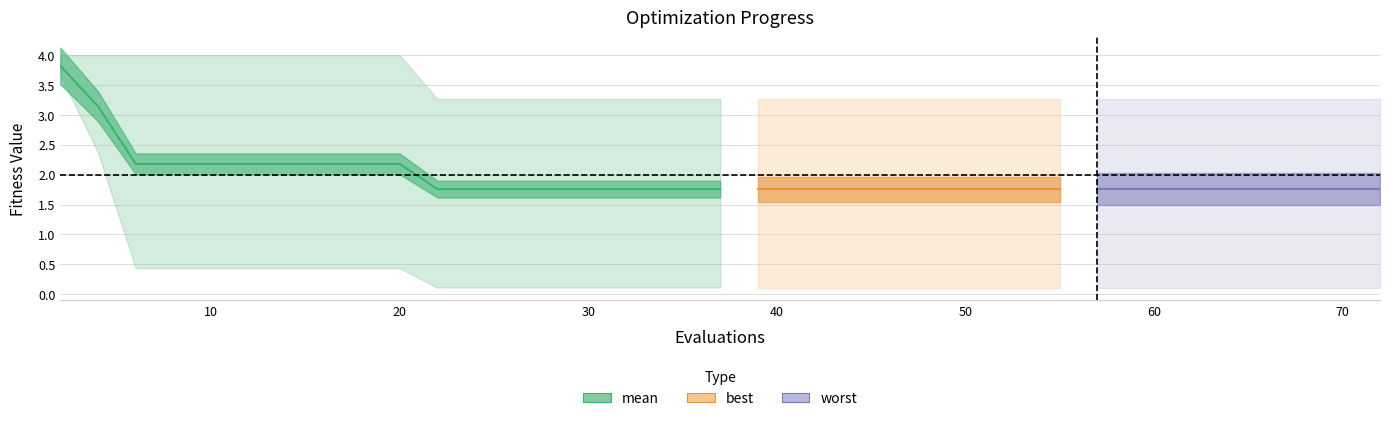

Which category has the lowest value across all series?

22